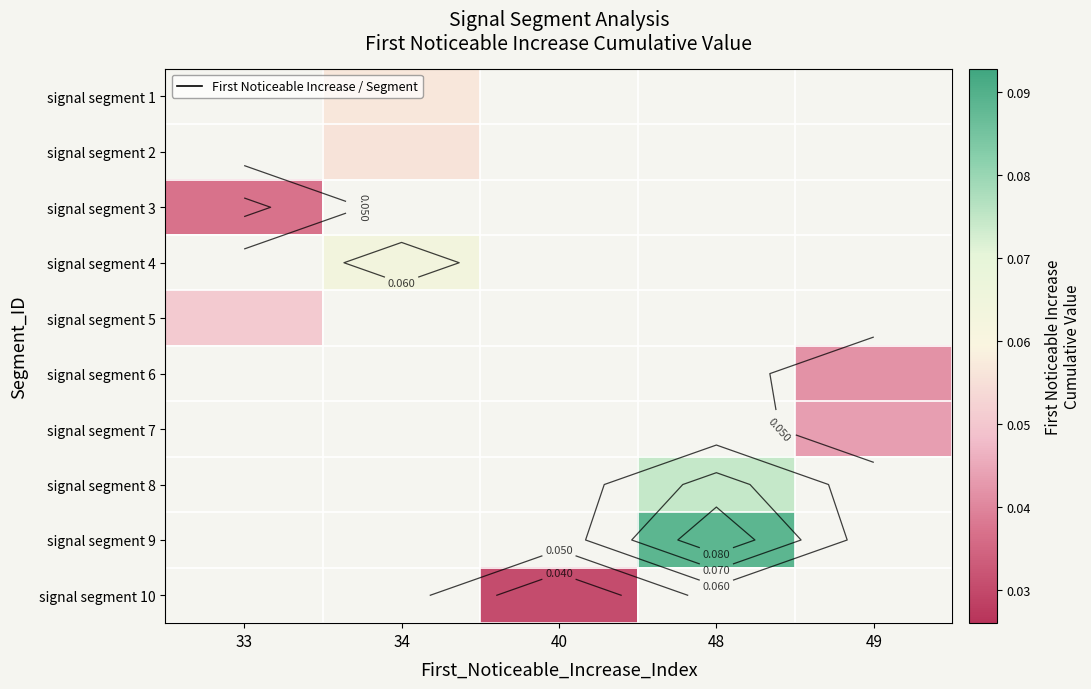

At which label does signal segment 10 first exceed 0?

40